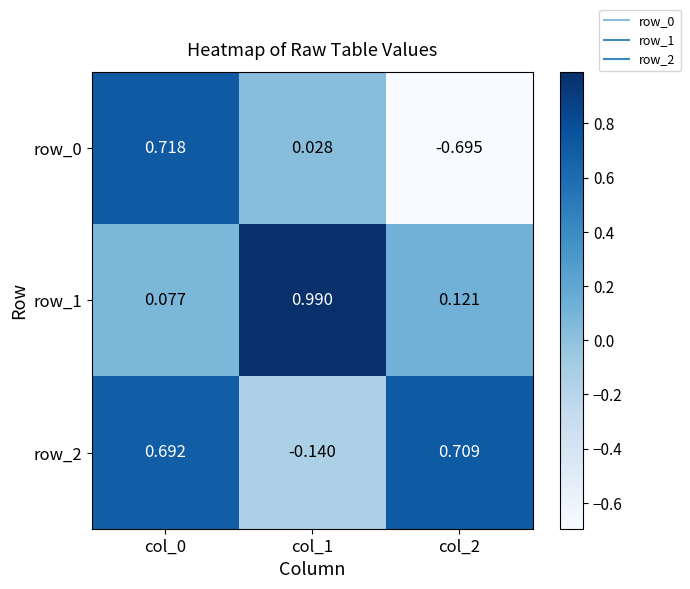

What is the sum of the row_1 values at col_0 and col_2?

0.2